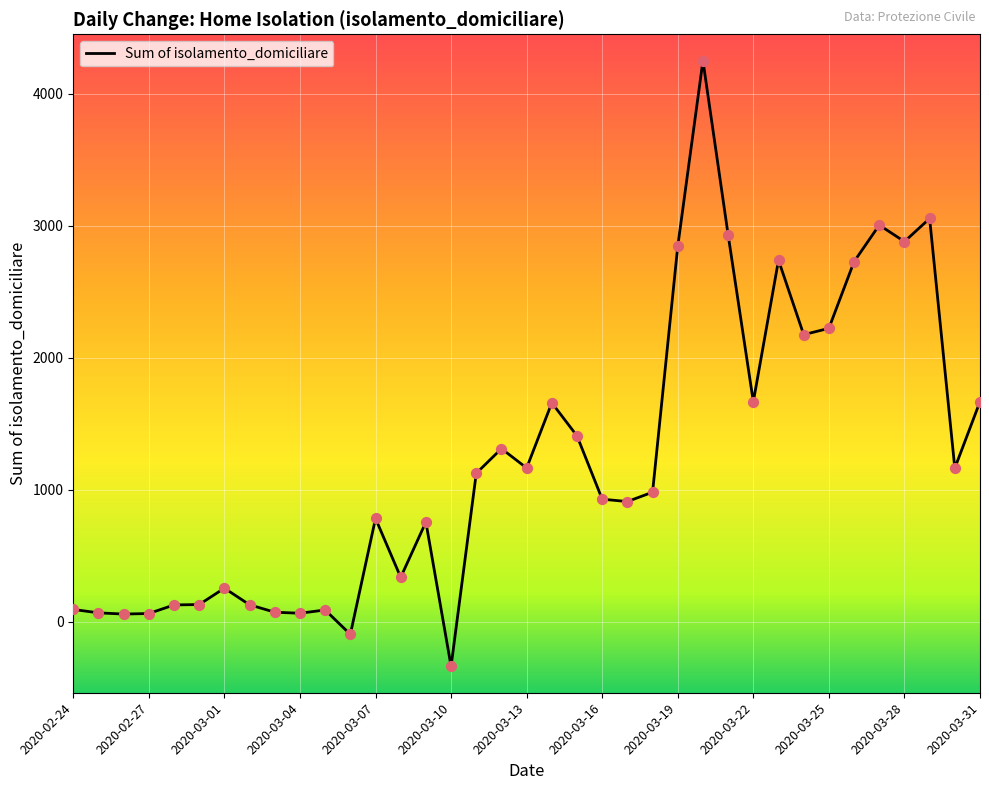

What is the maximum value shown in the chart?

4250